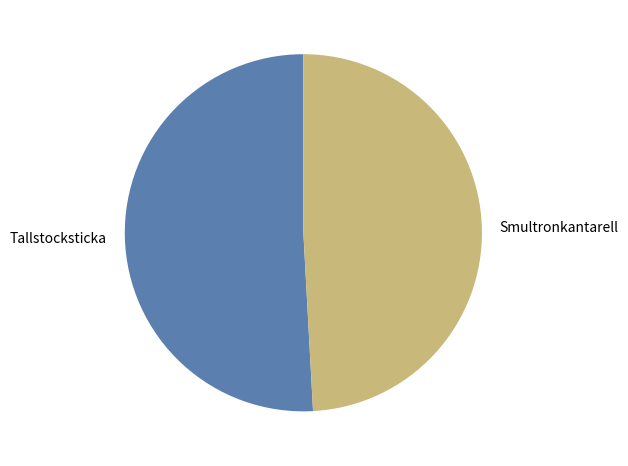

How many segments does this pie chart have?

2